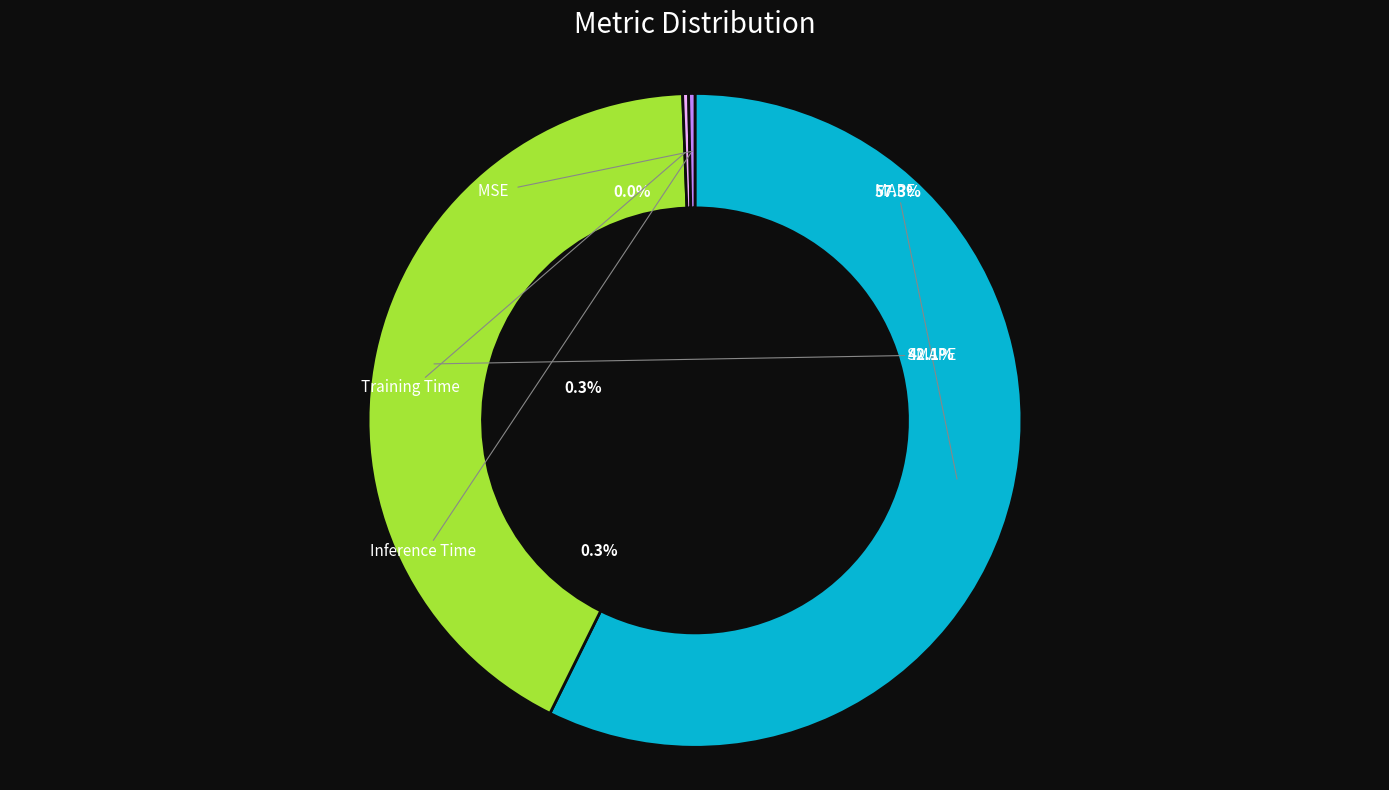

To the nearest percent, what is the difference between the largest and smallest slice percentages?

57%